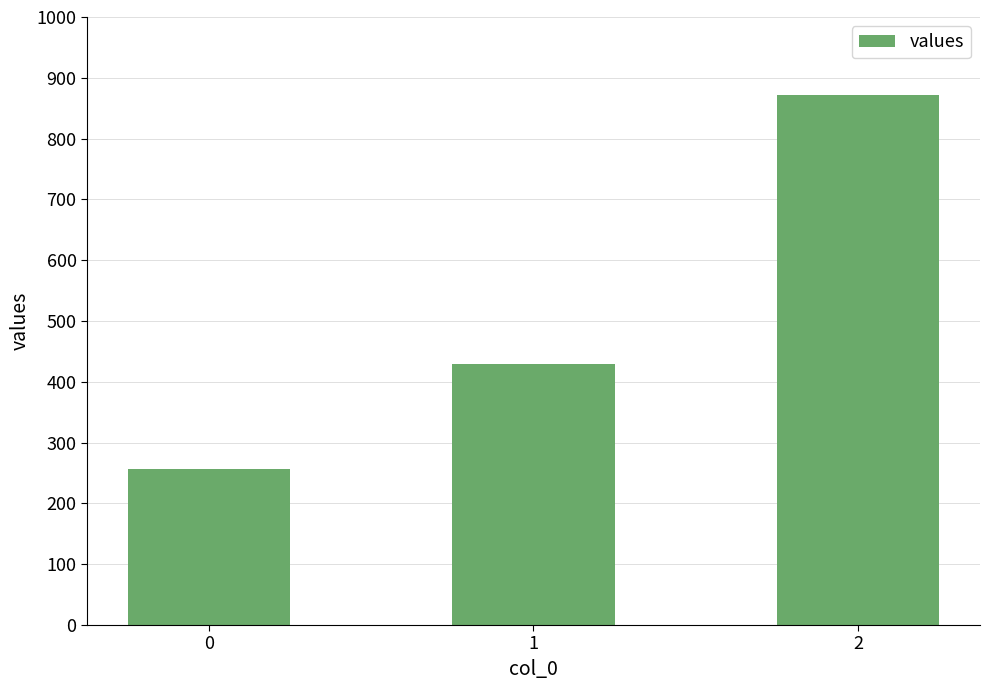

What is the smallest value displayed?

257.1